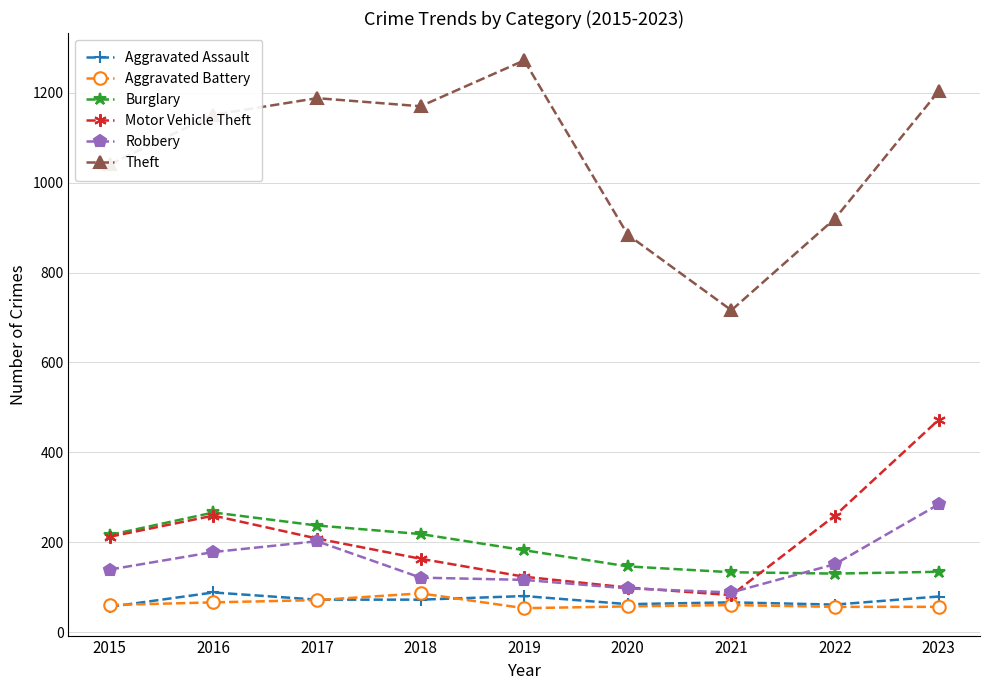

What is the total value across all series at 2023?

2228